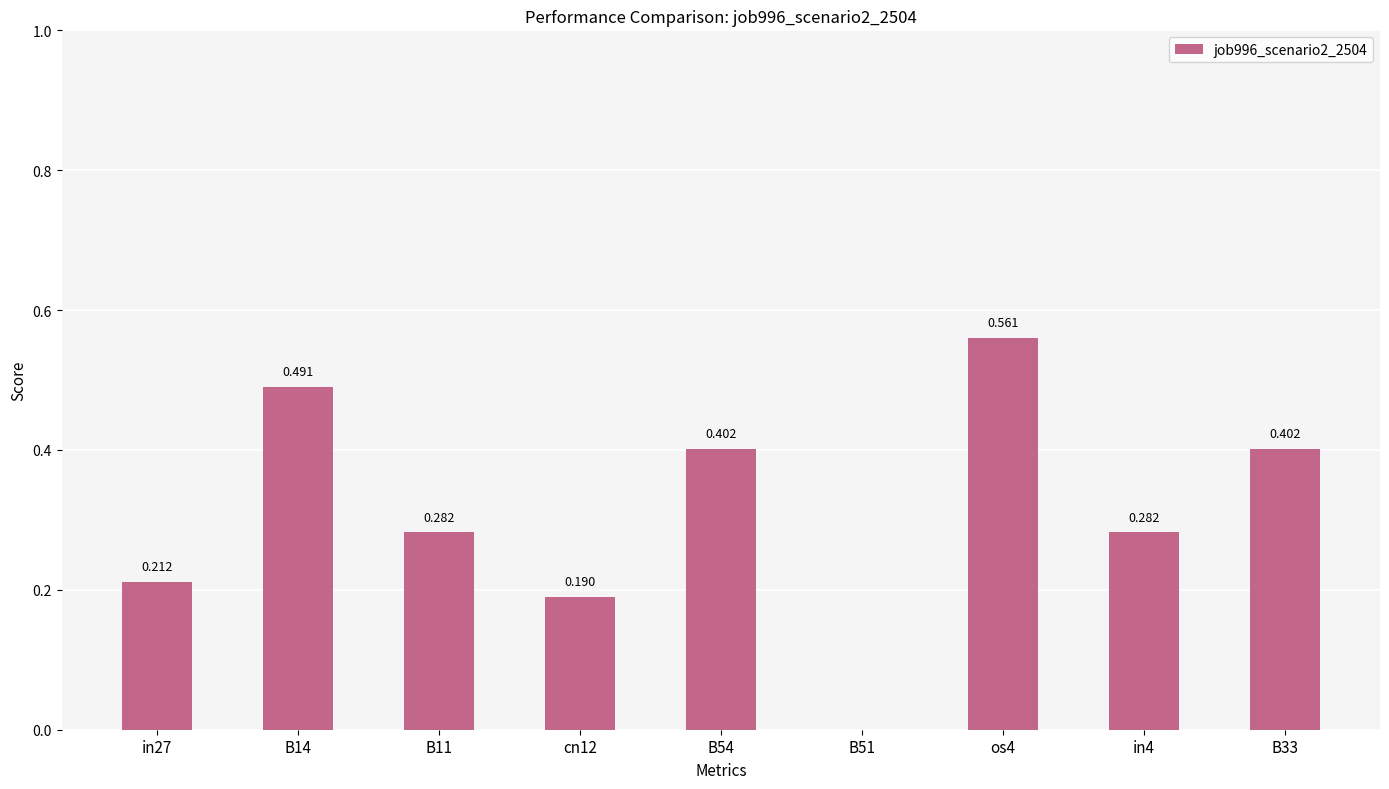

The value at B54 is 0.2. True or false?

False